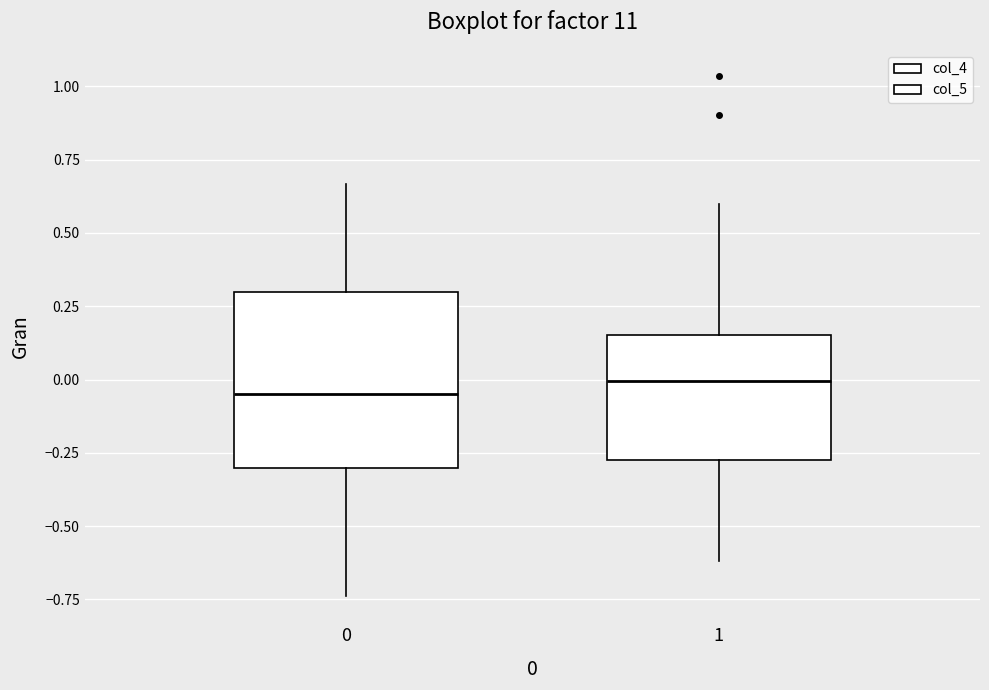

Reading left to right, read every box against the y-axis: the position of its median line, the range the box covers, and the ends of its whiskers. The values are not printed on the chart, so give them approximately, as read against the axis.

0: median -0.05, box -0.30 to 0.30, whiskers -0.75 to 0.65
1: median 0.00, box -0.30 to 0.15, whiskers -0.60 to 0.60